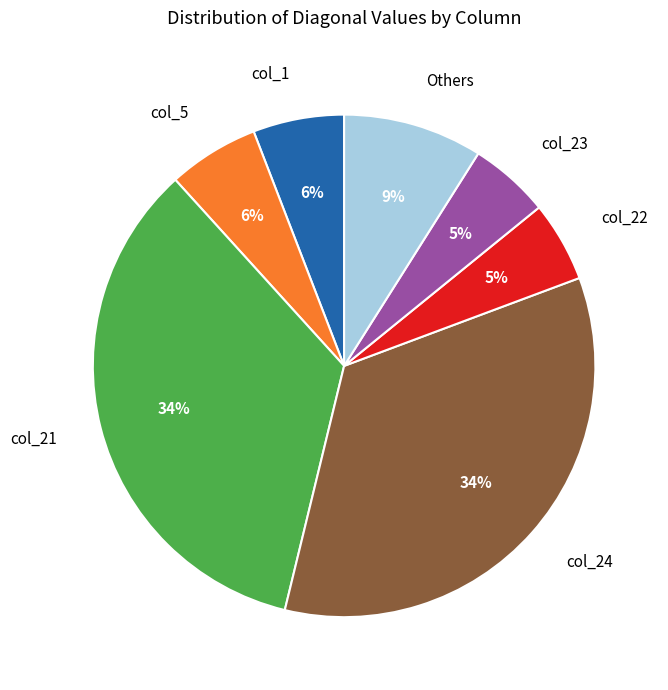

Is it true that col_23 is 5% of the pie?

True